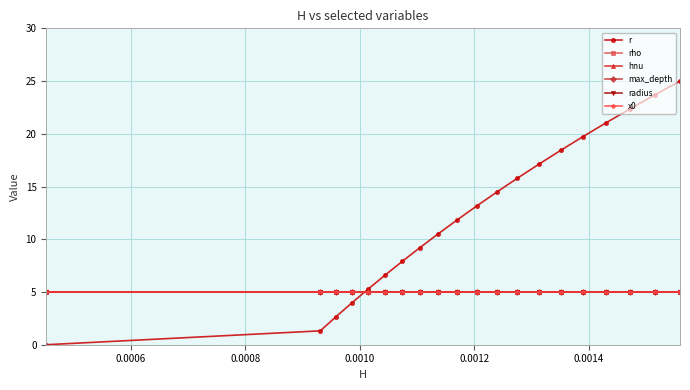

True or false: hnu and x0 cross at least once.

False